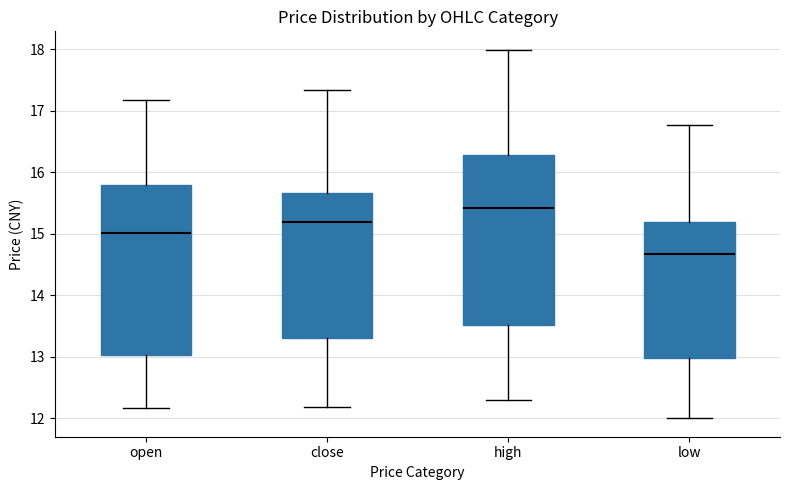

Reading left to right, transcribe this box plot: for each box, give where its median line is, the range the box spans, and where its two whiskers end, as read against the y-axis. The values are not printed on the chart, so give them approximately, as read against the axis.

open: median 15.0, box 13.0 to 15.8, whiskers 12.2 to 17.2
close: median 15.2, box 13.3 to 15.7, whiskers 12.2 to 17.3
high: median 15.4, box 13.5 to 16.3, whiskers 12.3 to 18.0
low: median 14.7, box 13.0 to 15.2, whiskers 12.0 to 16.8